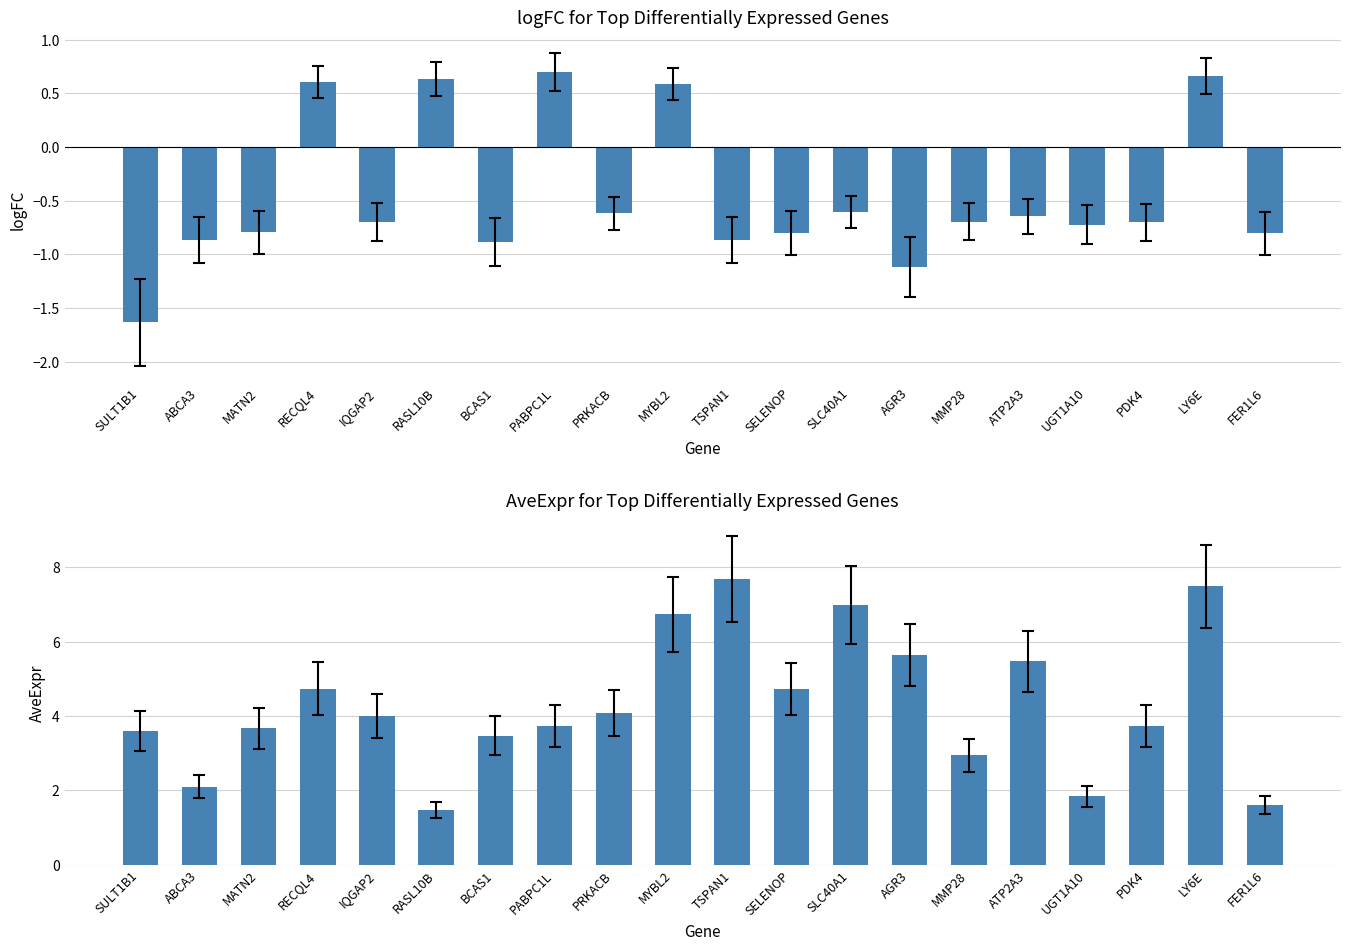

Are the bars grouped side by side (vs. stacked)?

Yes